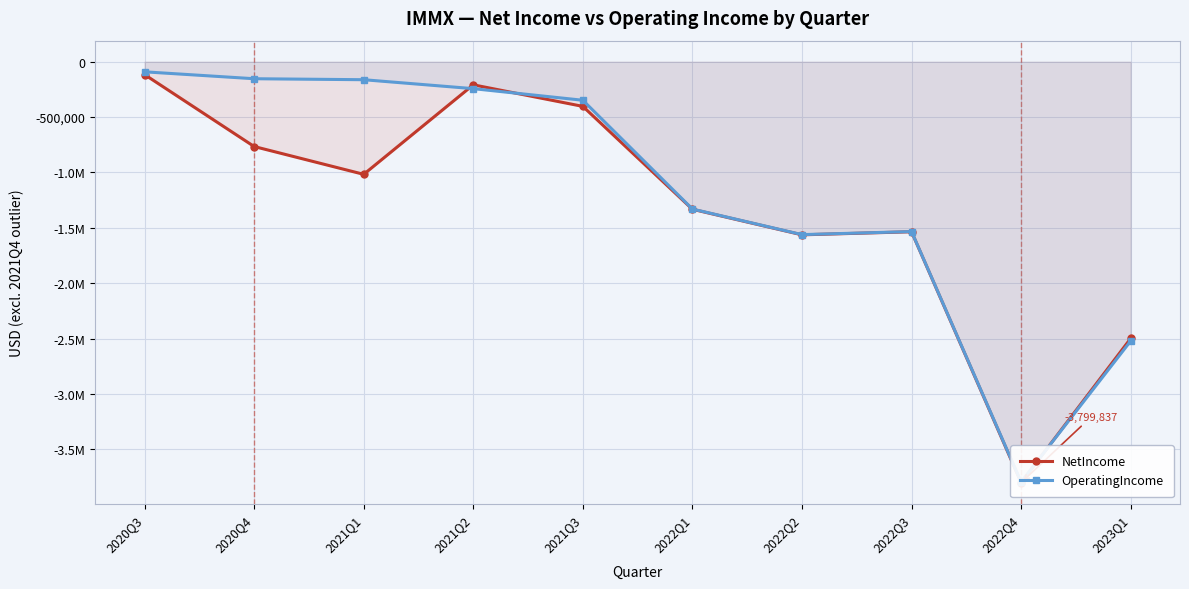

What is the sum of the OperatingIncome values at 2021Q2 and 2022Q2?

-1804119